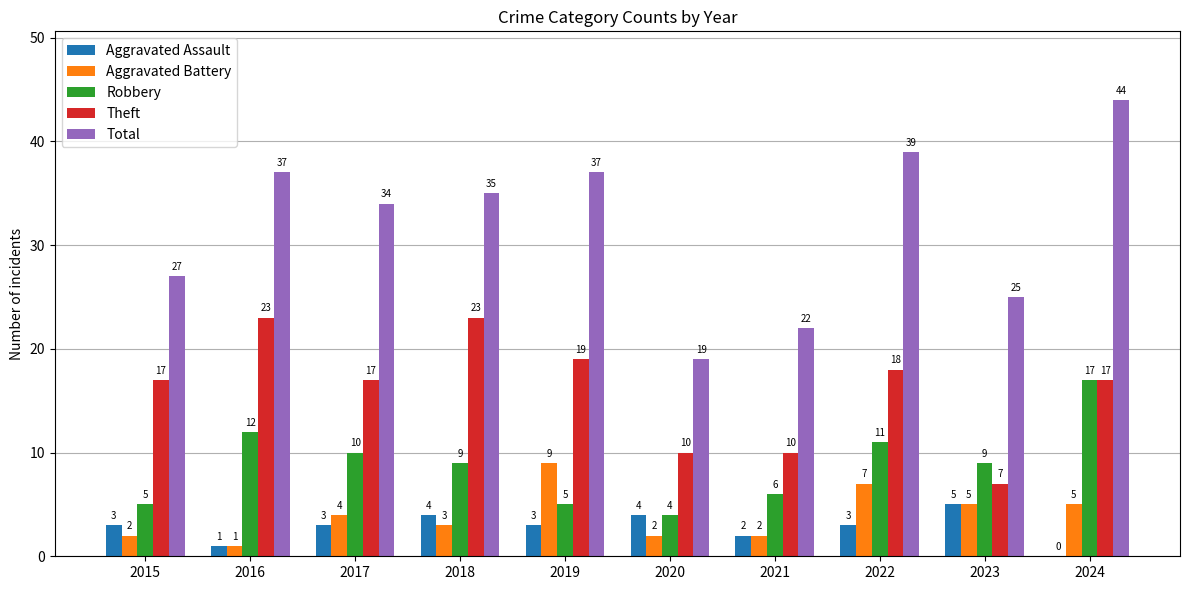

Where does the Total series first go above 35?

2016